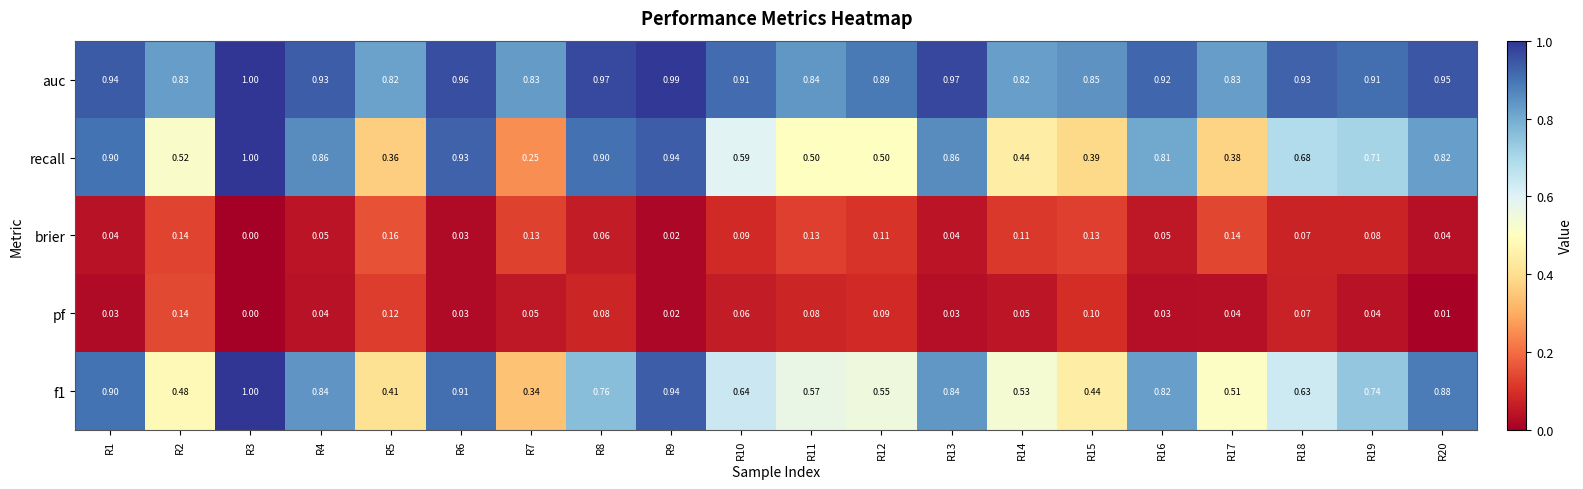

Is the value of brier at R20 greater than the value of f1 at R11?

No